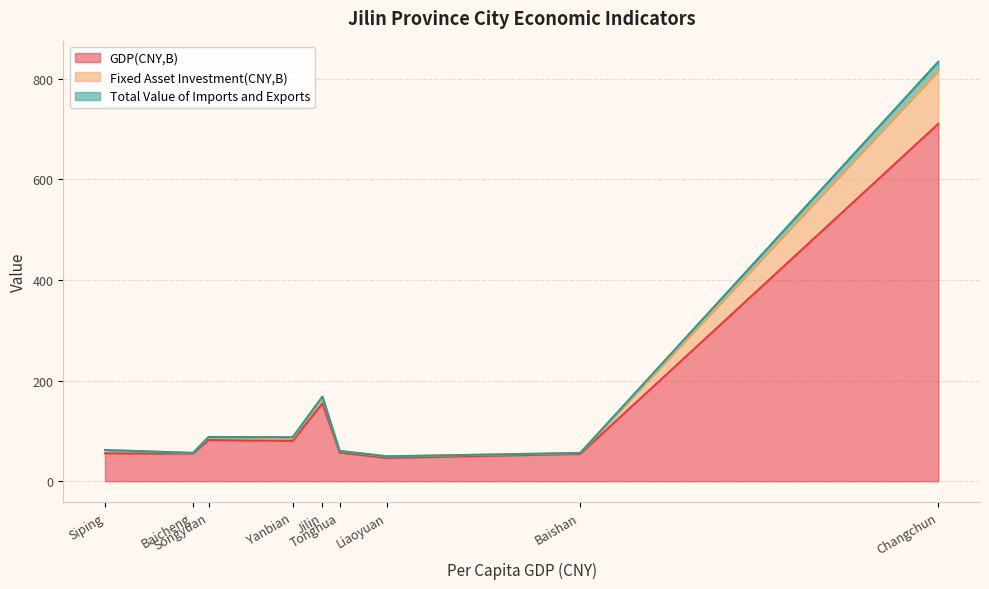

What is the lowest value of the Fixed Asset Investment(CNY,B) series?

1.1